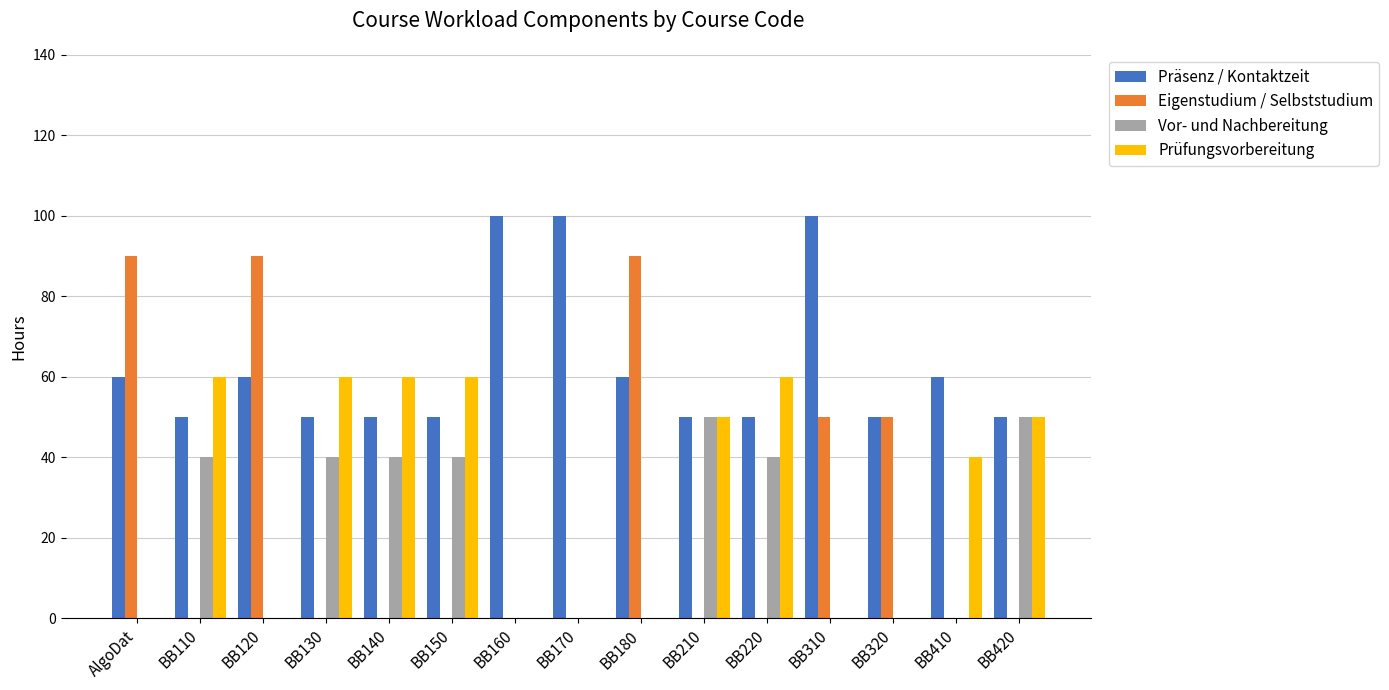

Is it true that Vor- und Nachbereitung equals 40 at BB130?

True